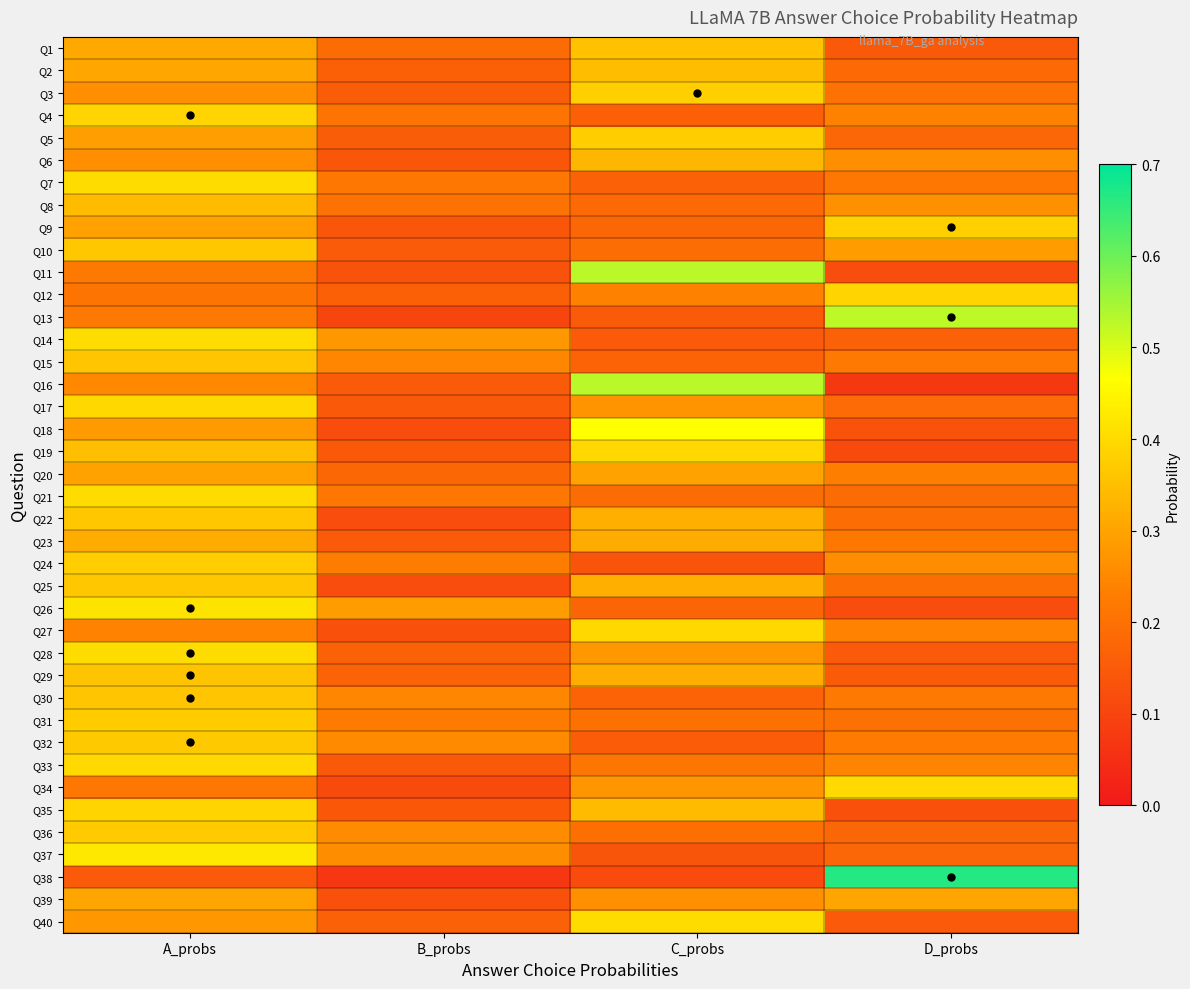

What is the spread (max minus min) of values at A_probs?

0.3